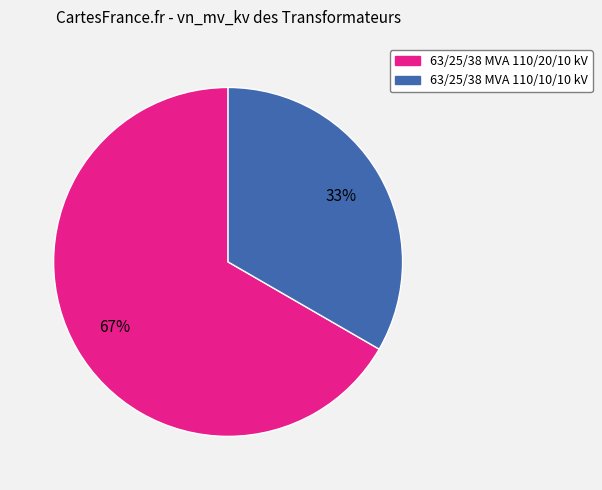

Which slice is the largest?

63/25/38 MVA 110/20/10 kV